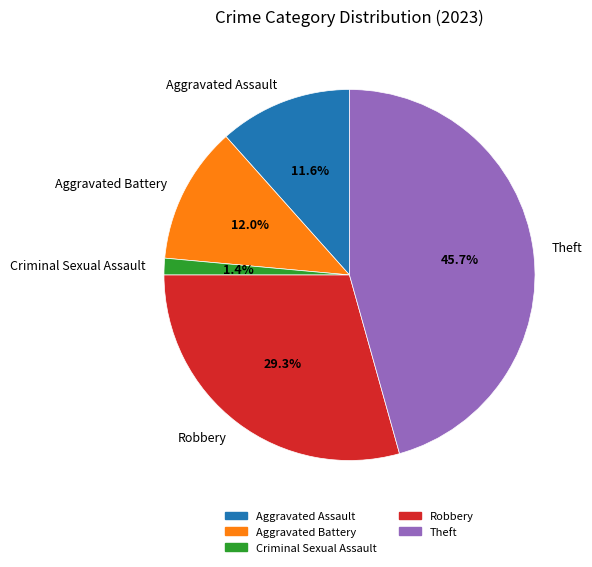

To the nearest percent, what percentage of the pie is Aggravated Battery?

12%